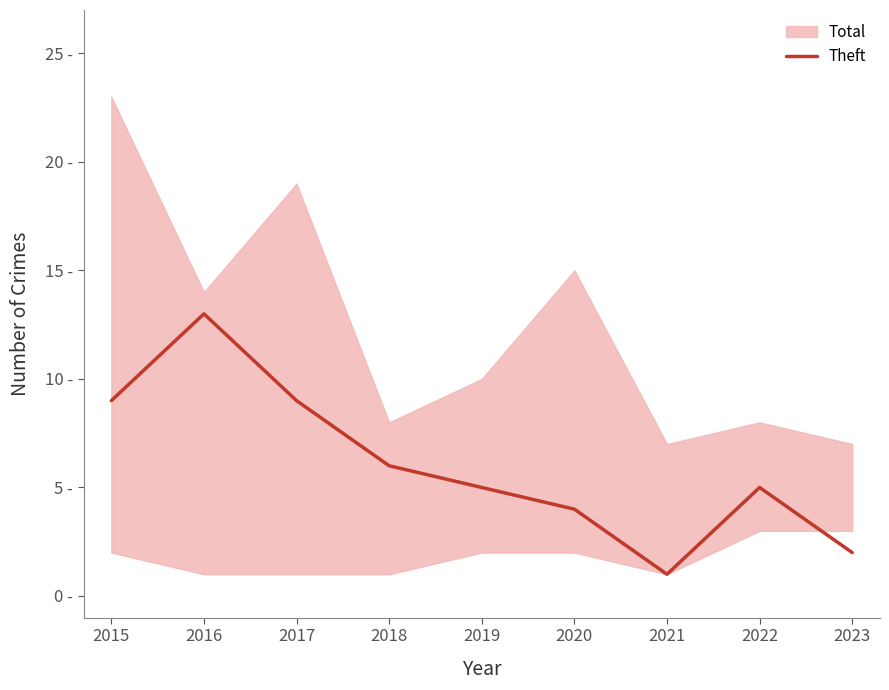

List the labels in order of value, largest first.

2016, 2015, 2017, 2018, 2019, 2022, 2020, 2023, 2021